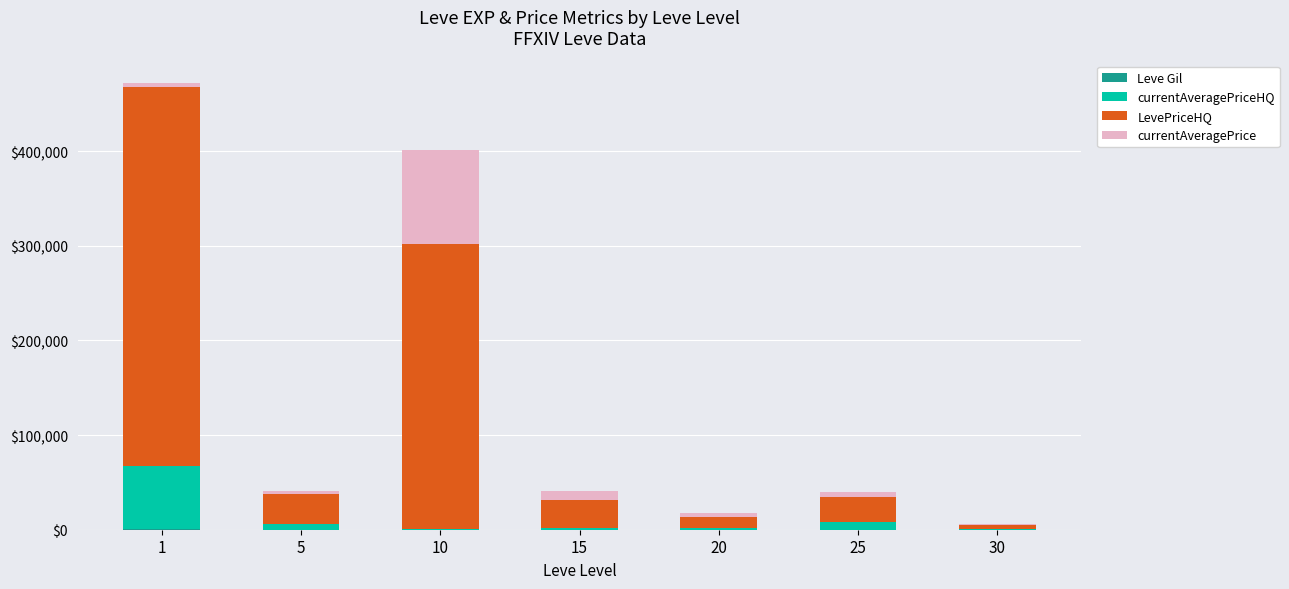

What is the value of the Leve Gil bar at the 1st from the left?

420.0